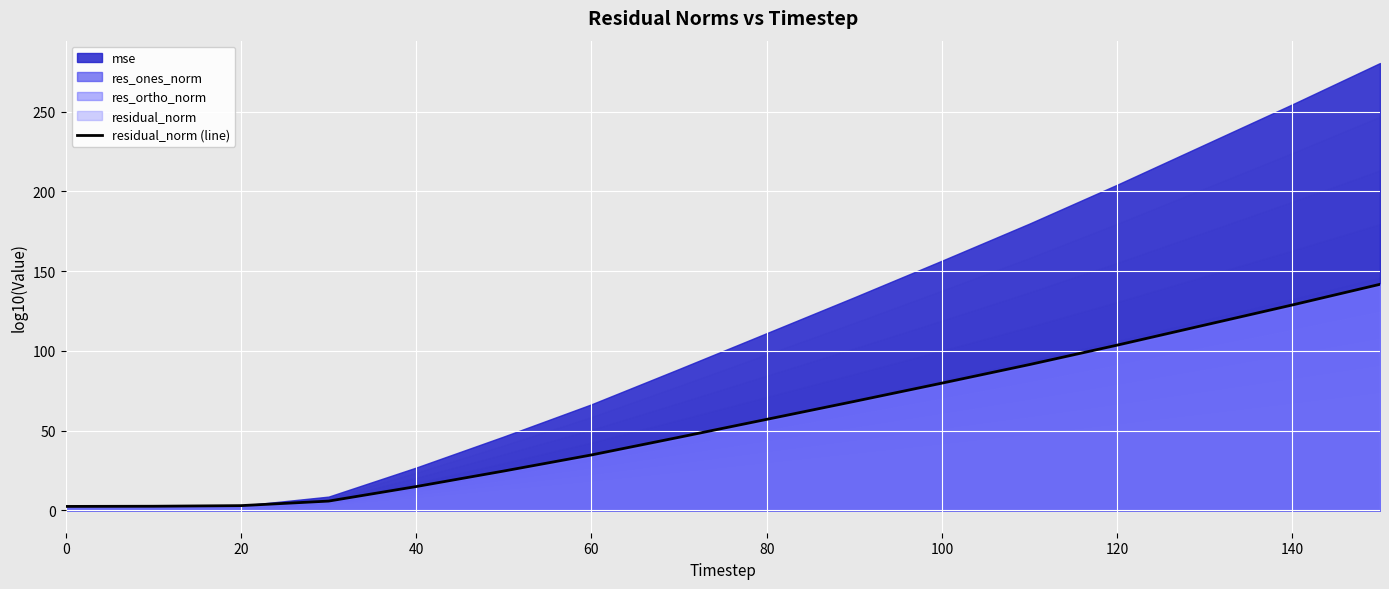

Is it true that residual_norm (line) equals 10.8 at 60?

False